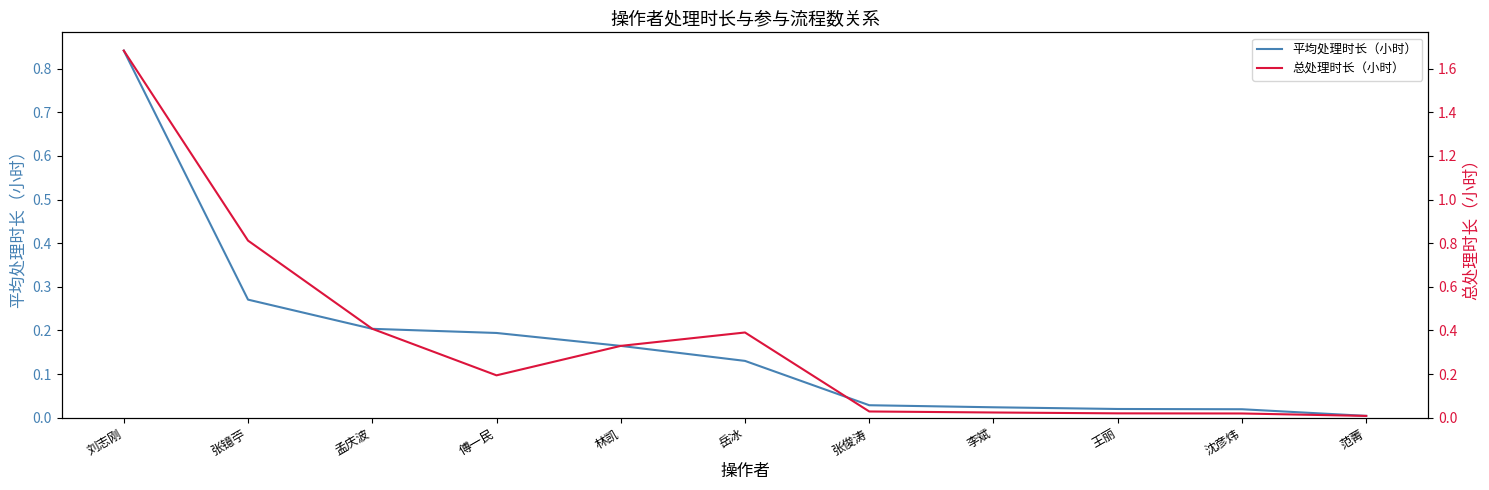

The value of 平均处理时长（小时） at 林凯 is 0.2. True or false?

True